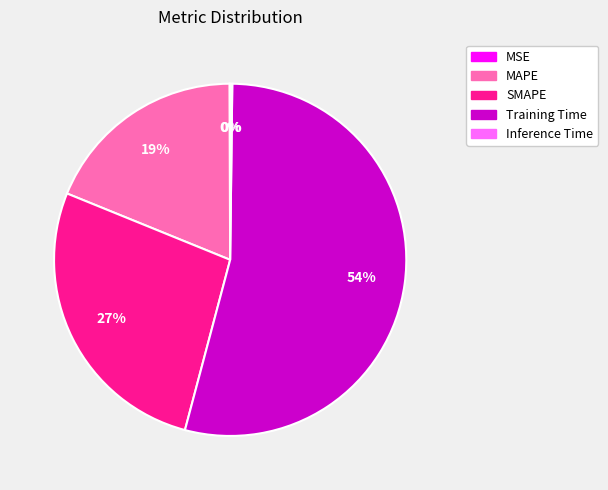

To the nearest percent, what is the difference between the Training Time and SMAPE slice percentages?

27%